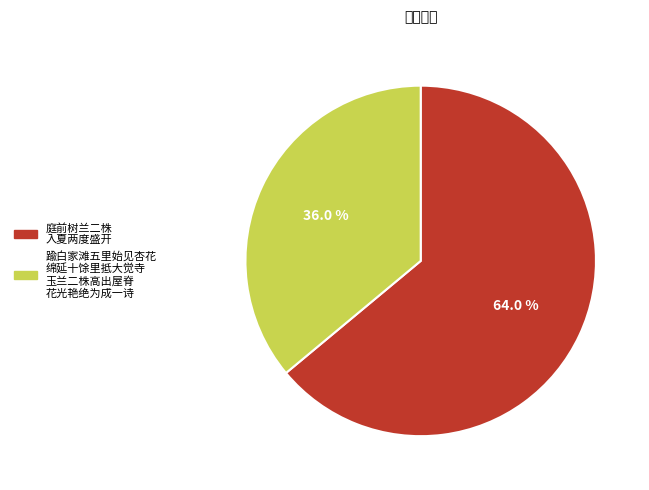

Does any single category account for the majority?

Yes